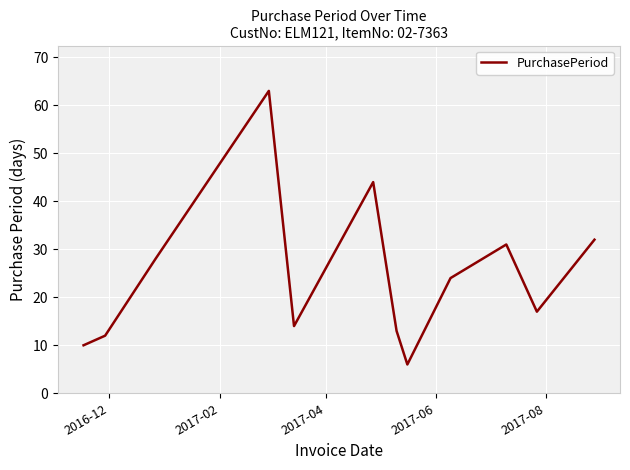

What is the greatest value displayed?

63